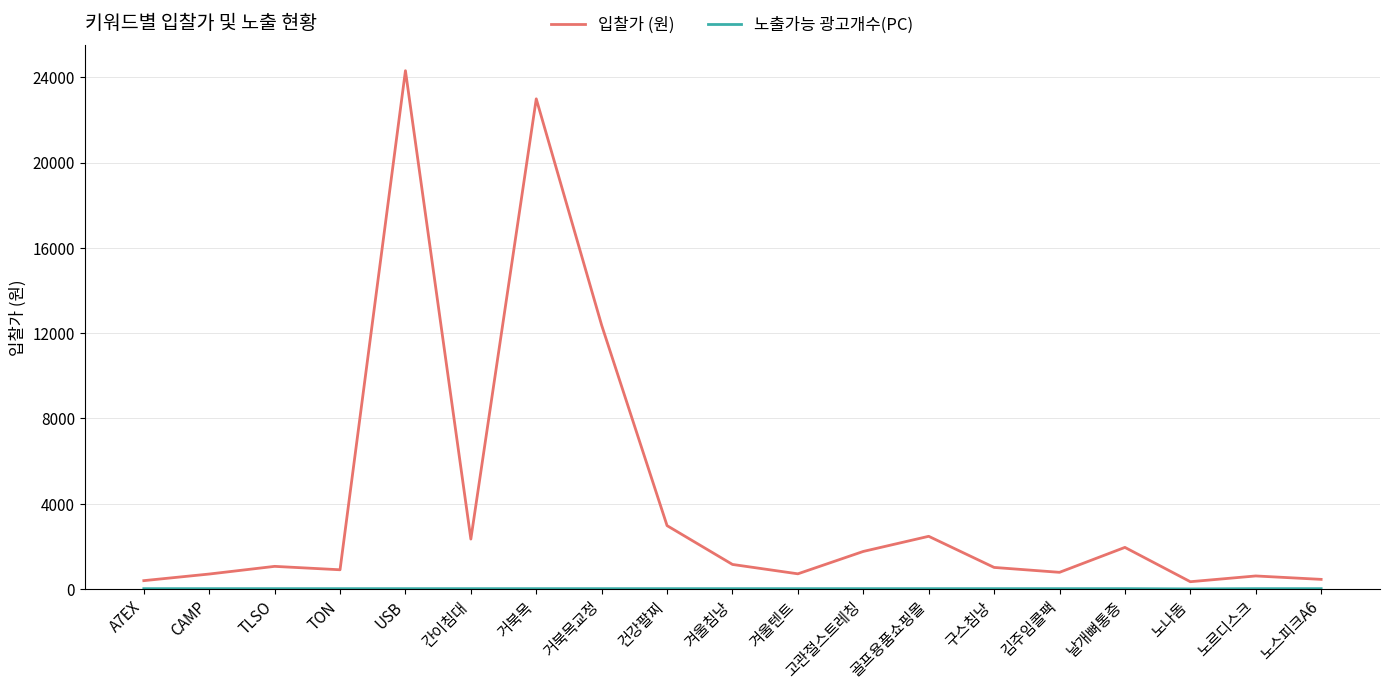

The 입찰가 (원) series shows 1150 at 겨울침낭. True or false?

True